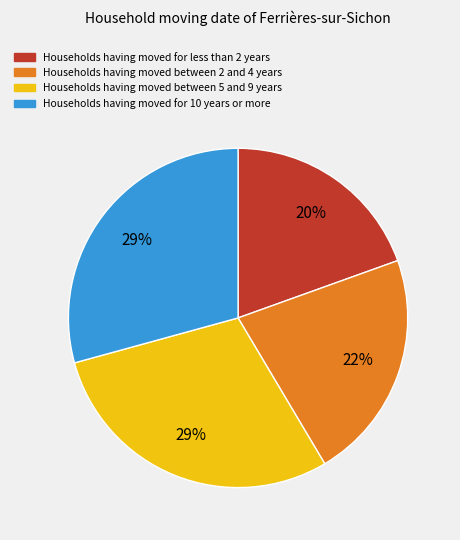

Is there any slice that represents more than half of the pie?

No